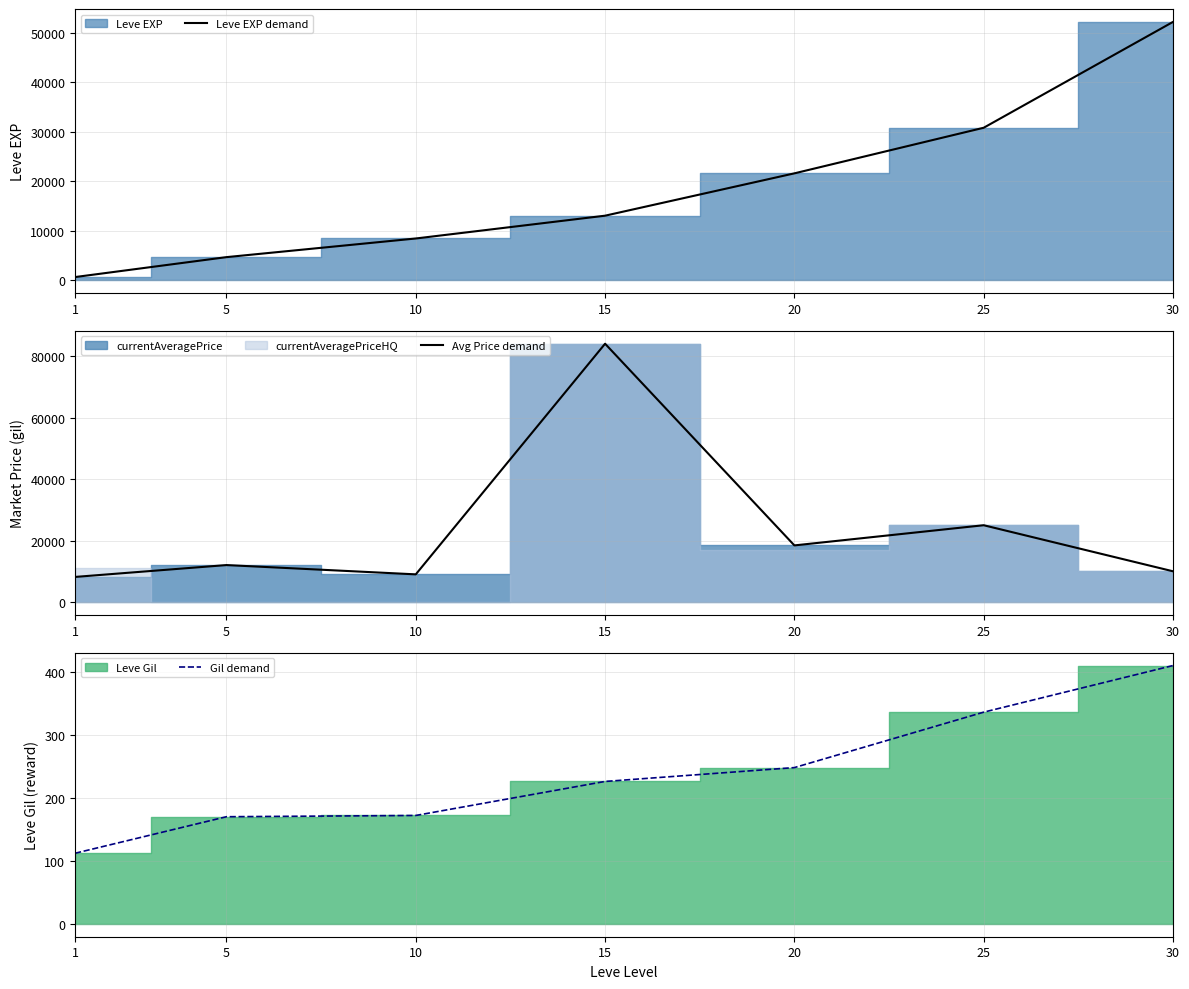

Reading right to left, what are all the values shown in this chart?

Leve EXP demand: 30=52220.0	25=30820.0	20=21600.0	15=13040.0	10=8430.0	5=4660.0	1=630.0
Avg Price demand: 30=10000.0	25=25000.0	20=18431.0	15=84113.1	10=9000.0	5=12028.0	1=8163.3
Gil demand: 30=410.0	25=336.0	20=248.0	15=226.0	10=172.0	5=170.0	1=112.0